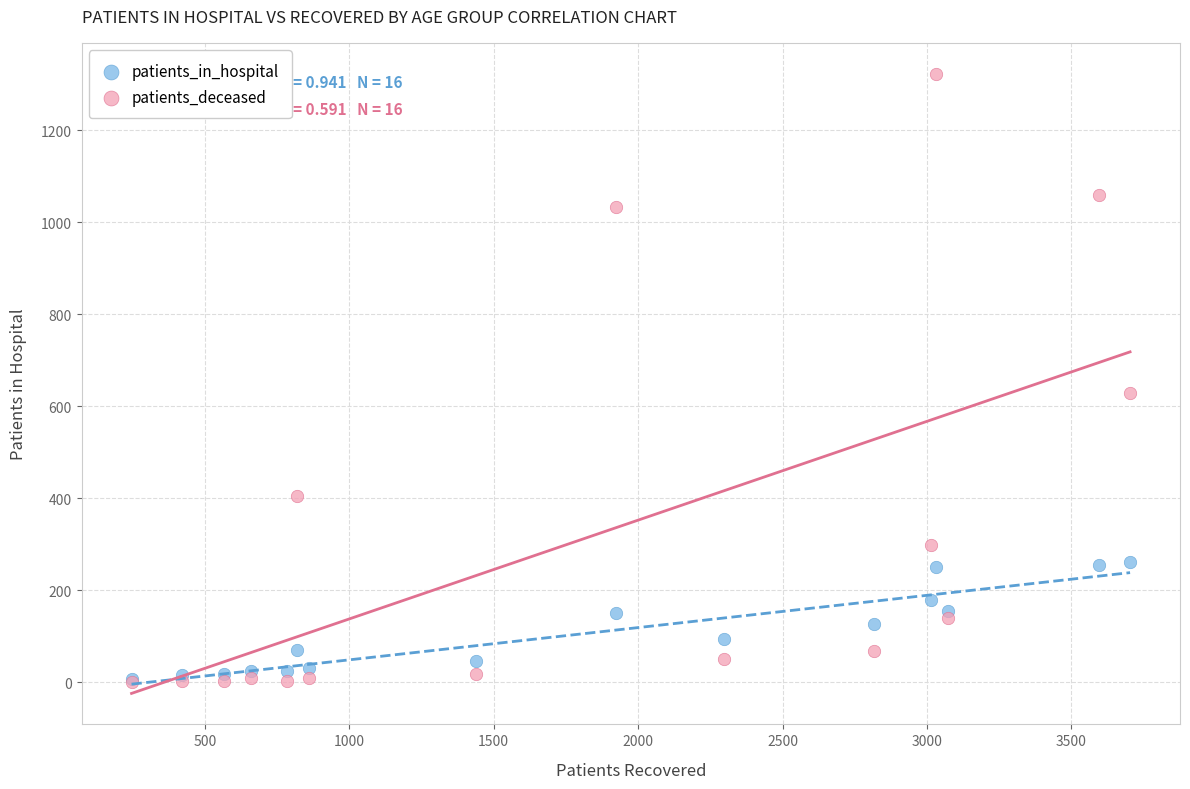

Across all series, what Y value is closest to 661?

629